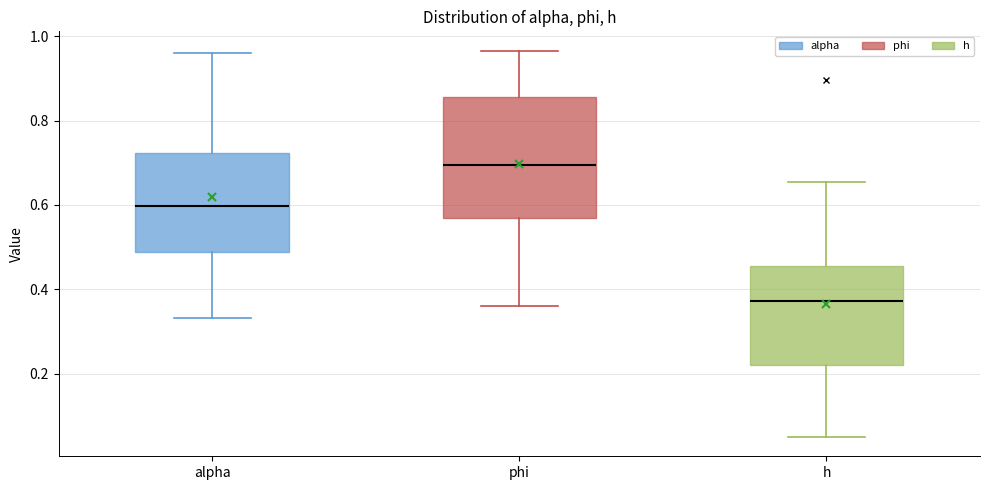

Which box's median line is the highest?

phi